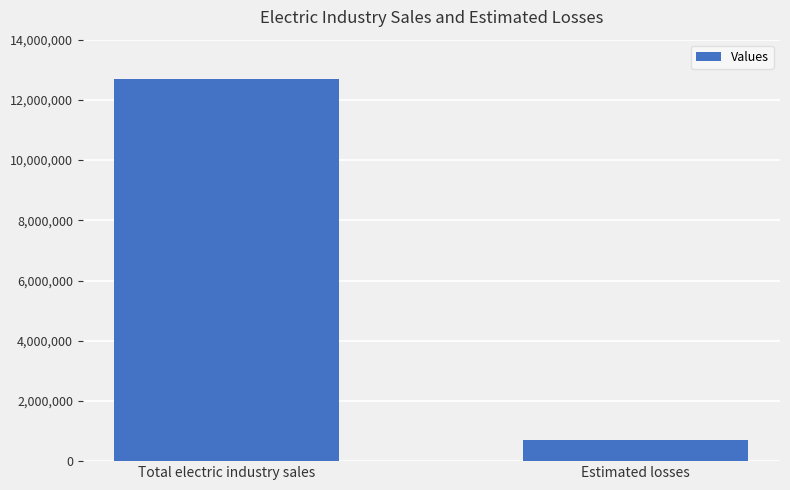

Approximately how many times larger is the value at Total electric industry sales compared to Estimated losses?

18.0